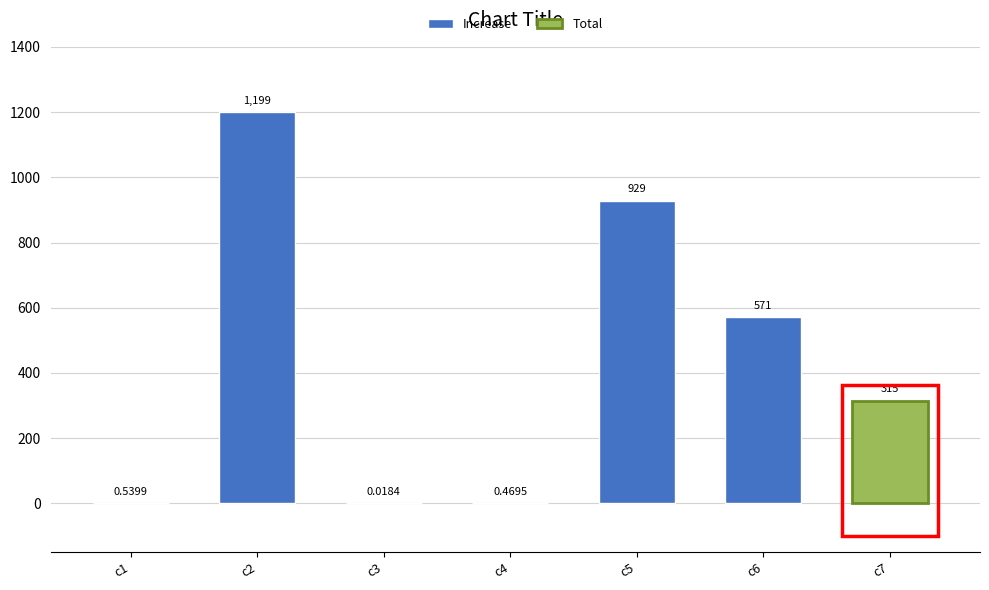

True or false: the data shows 0.2 at c4.

False